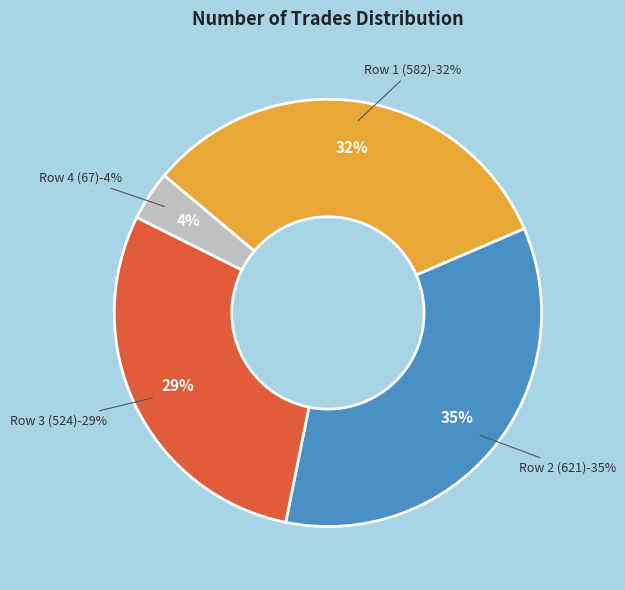

To the nearest percent, what is the combined percentage of 67 and 524?

33%